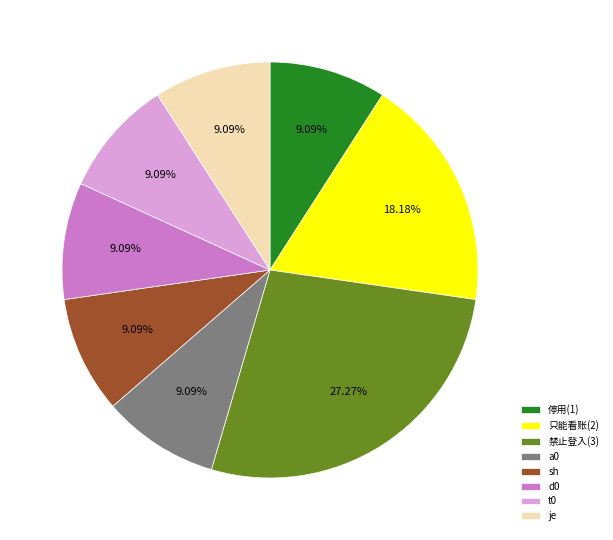

To the nearest percent, what is the average slice percentage?

12%